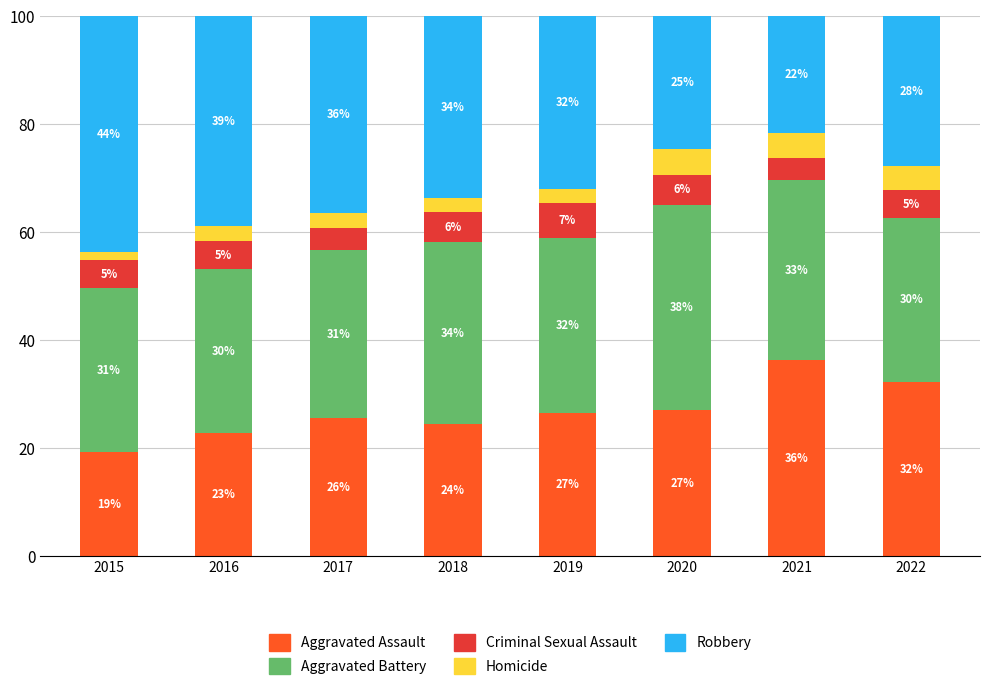

At 2021, list the series in order from largest to smallest.

Aggravated Assault, Aggravated Battery, Robbery, Homicide, Criminal Sexual Assault